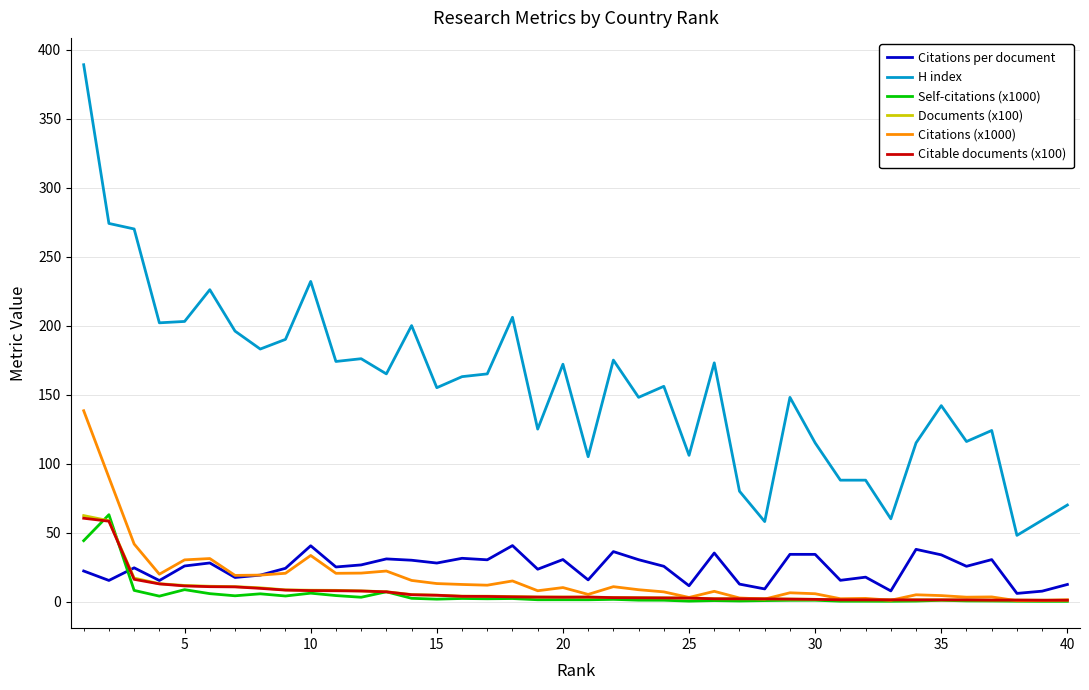

Which series has the largest total across all categories?

H index